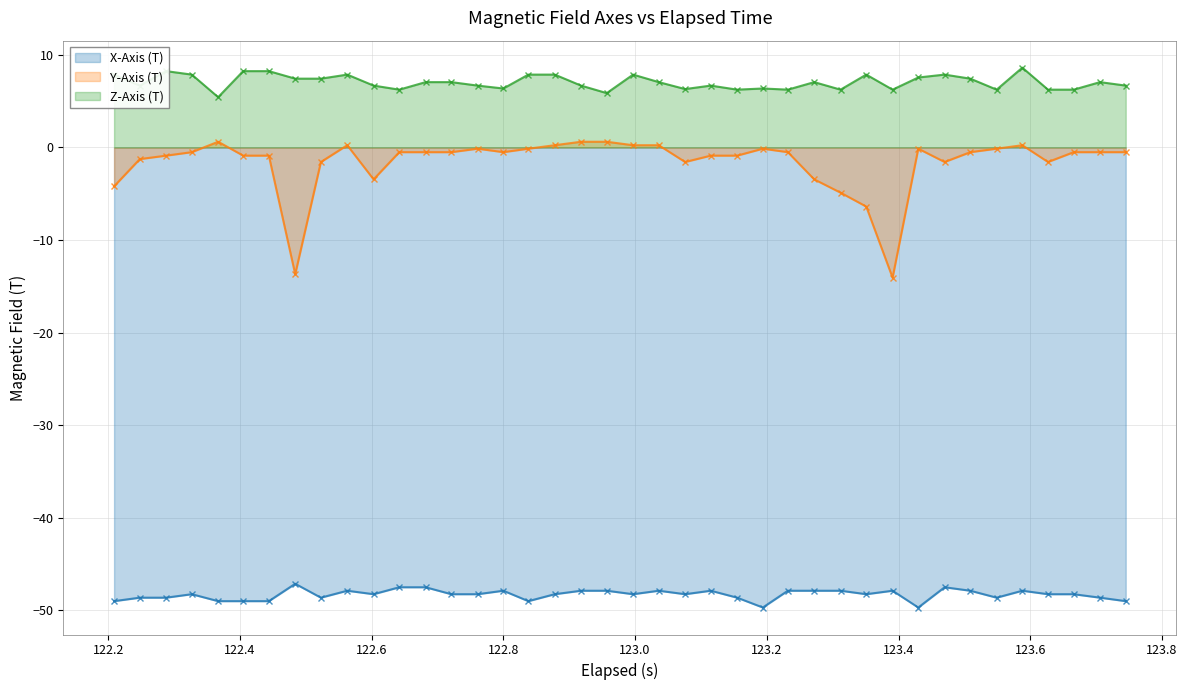

Count the number of categories in the chart.

40